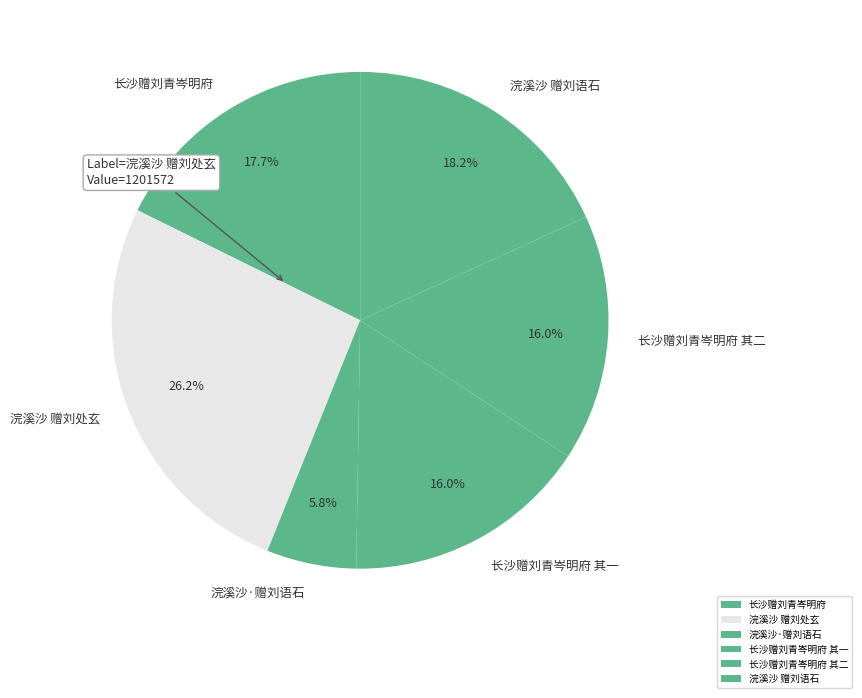

What percentage do 长沙赠刘青岑明府 and 长沙赠刘青岑明府 其一 together represent?

33.7%